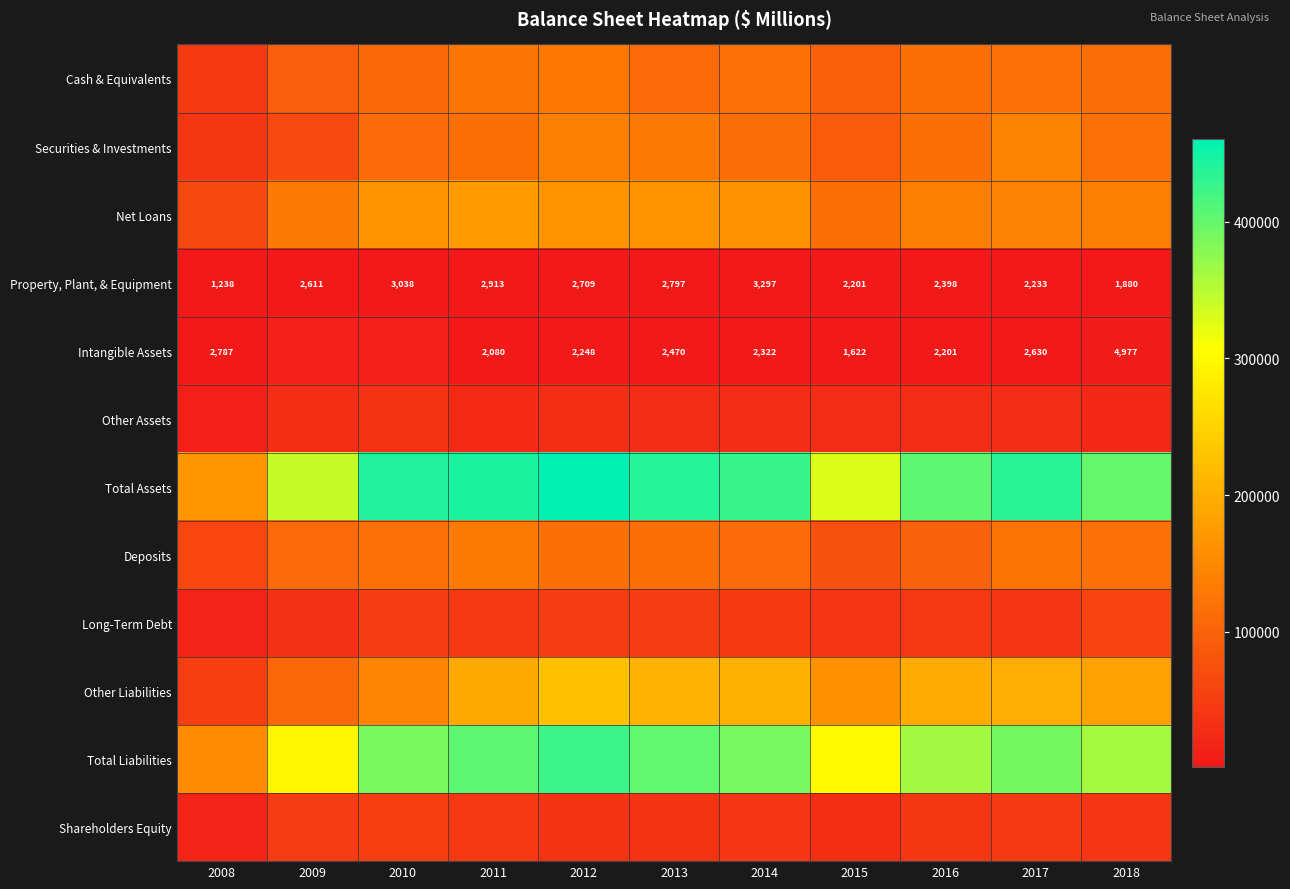

Which label corresponds to the largest value in the chart?

2012